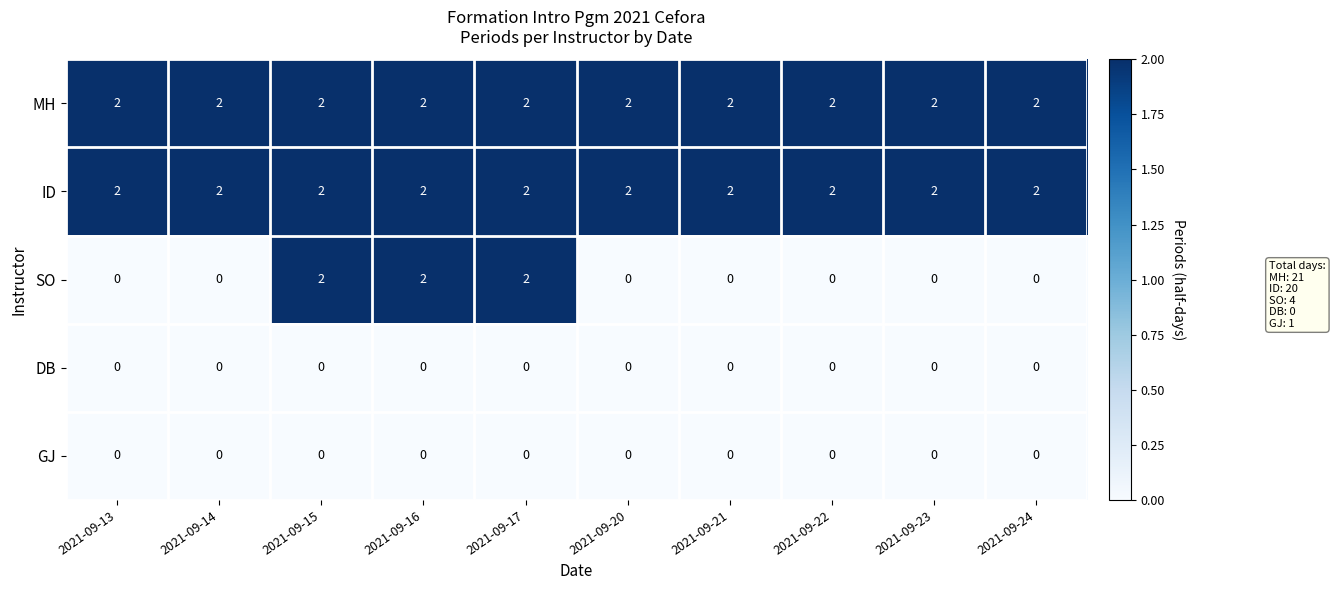

What is the total value across all series at 2021-09-16?

6